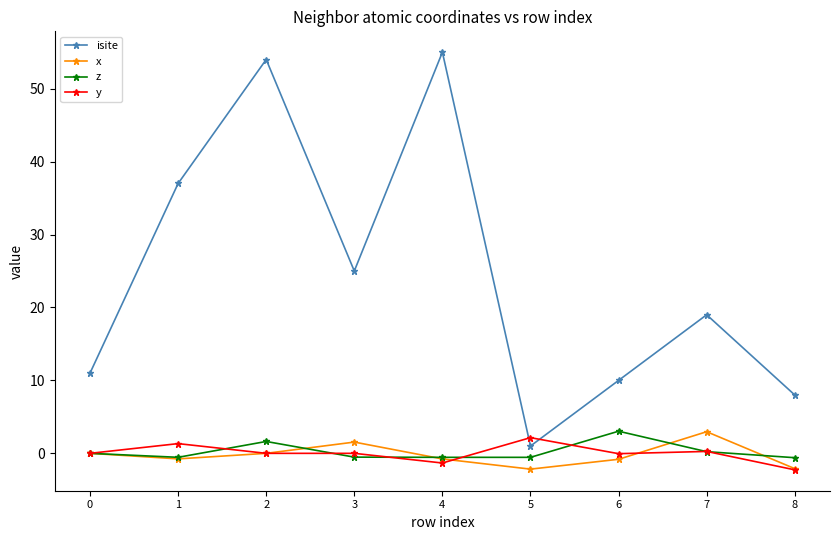

Is it true that isite equals 18.0 at 4?

False